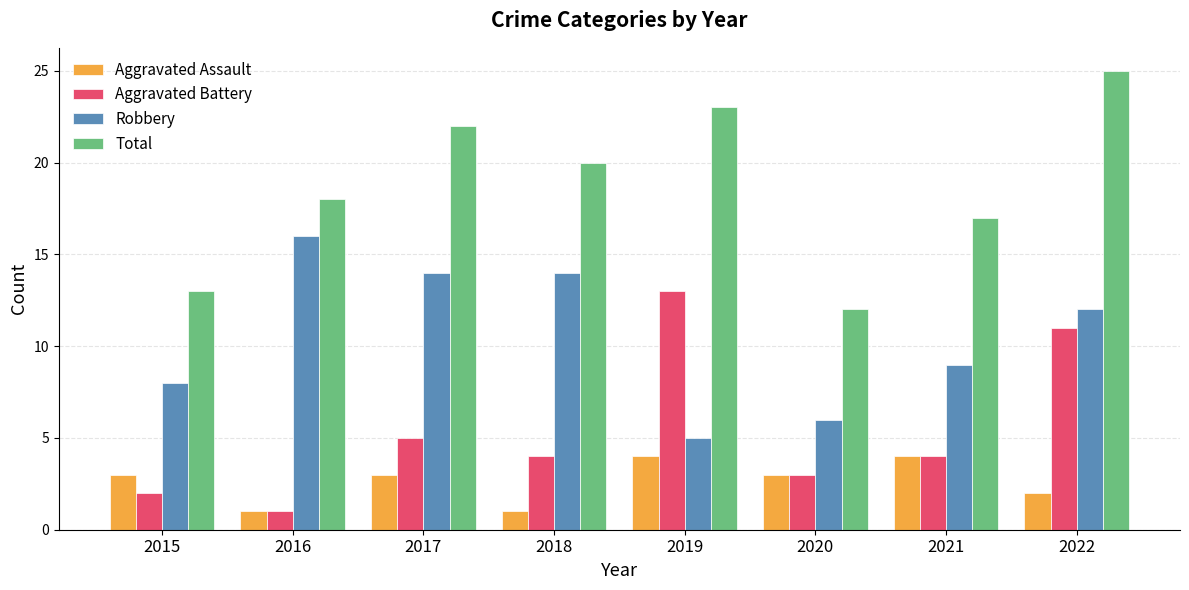

Is it true that Aggravated Battery equals 3 at 2020?

True